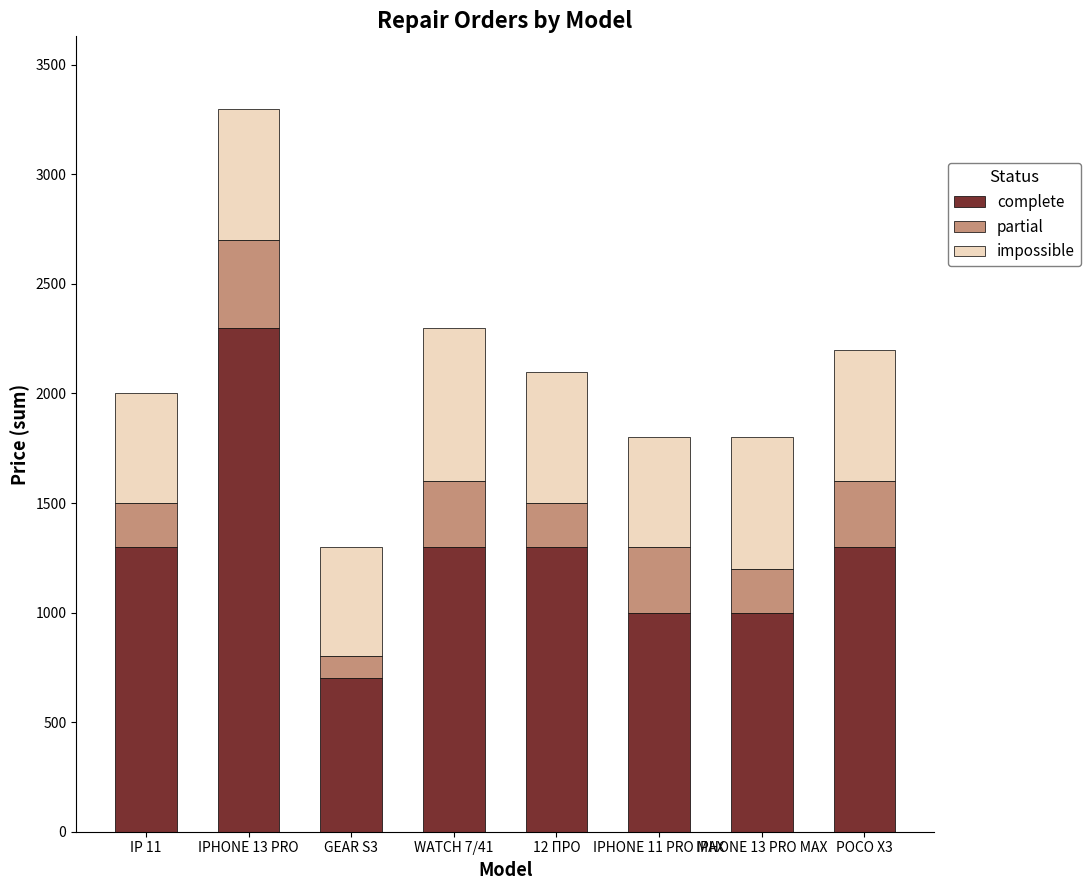

At which category is the sum across all series the highest?

IPHONE 13 PRO